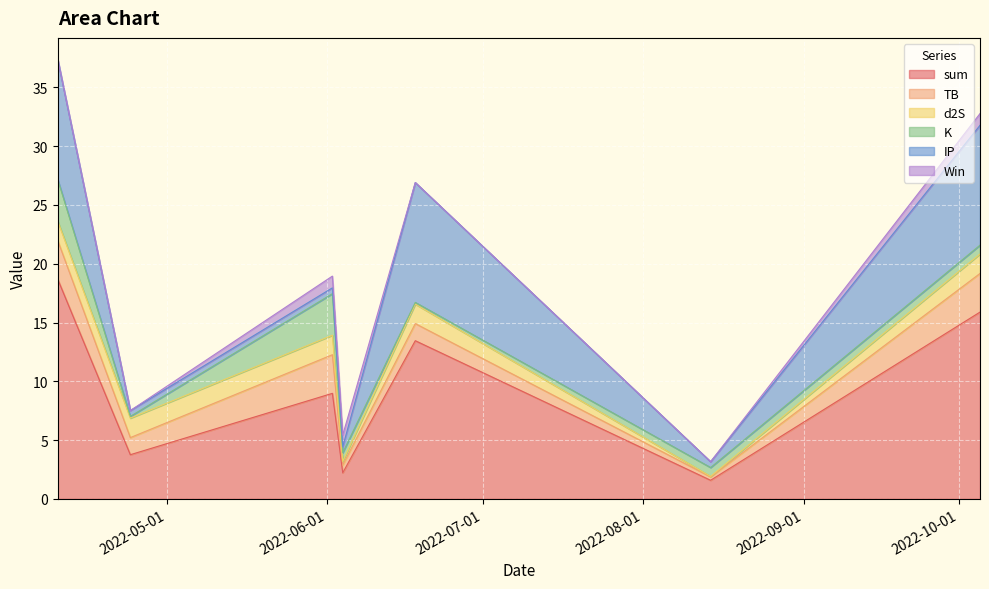

What is the total value across all series at 2022-04-24?

7.5